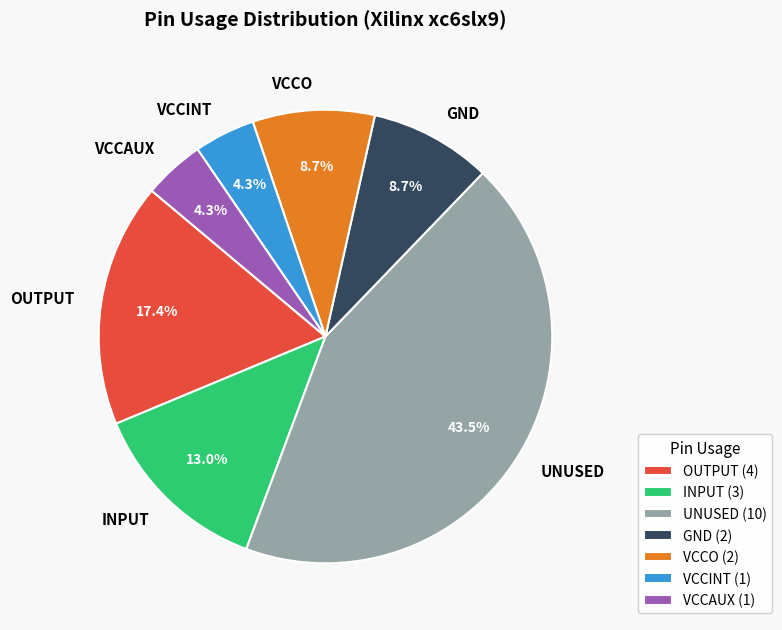

How many slices are in this pie chart?

7